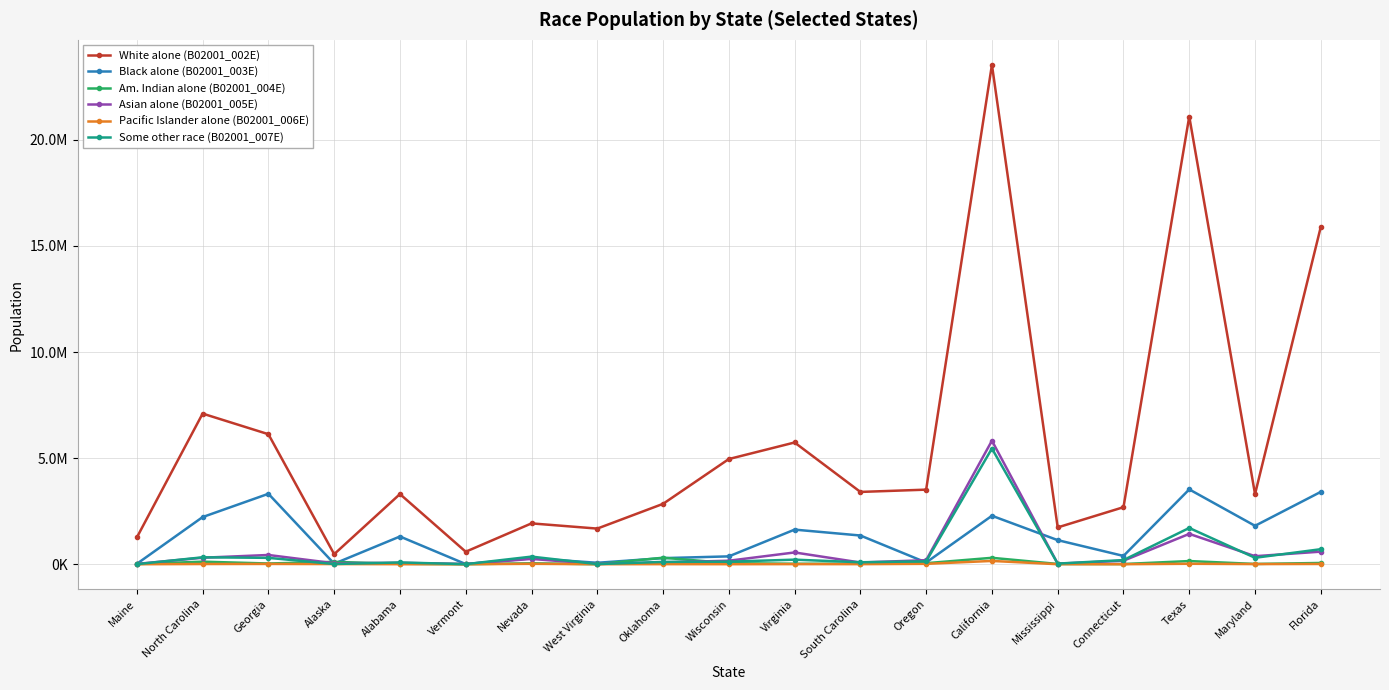

At which category does Black alone (B02001_003E) reach its first local valley?

Alaska